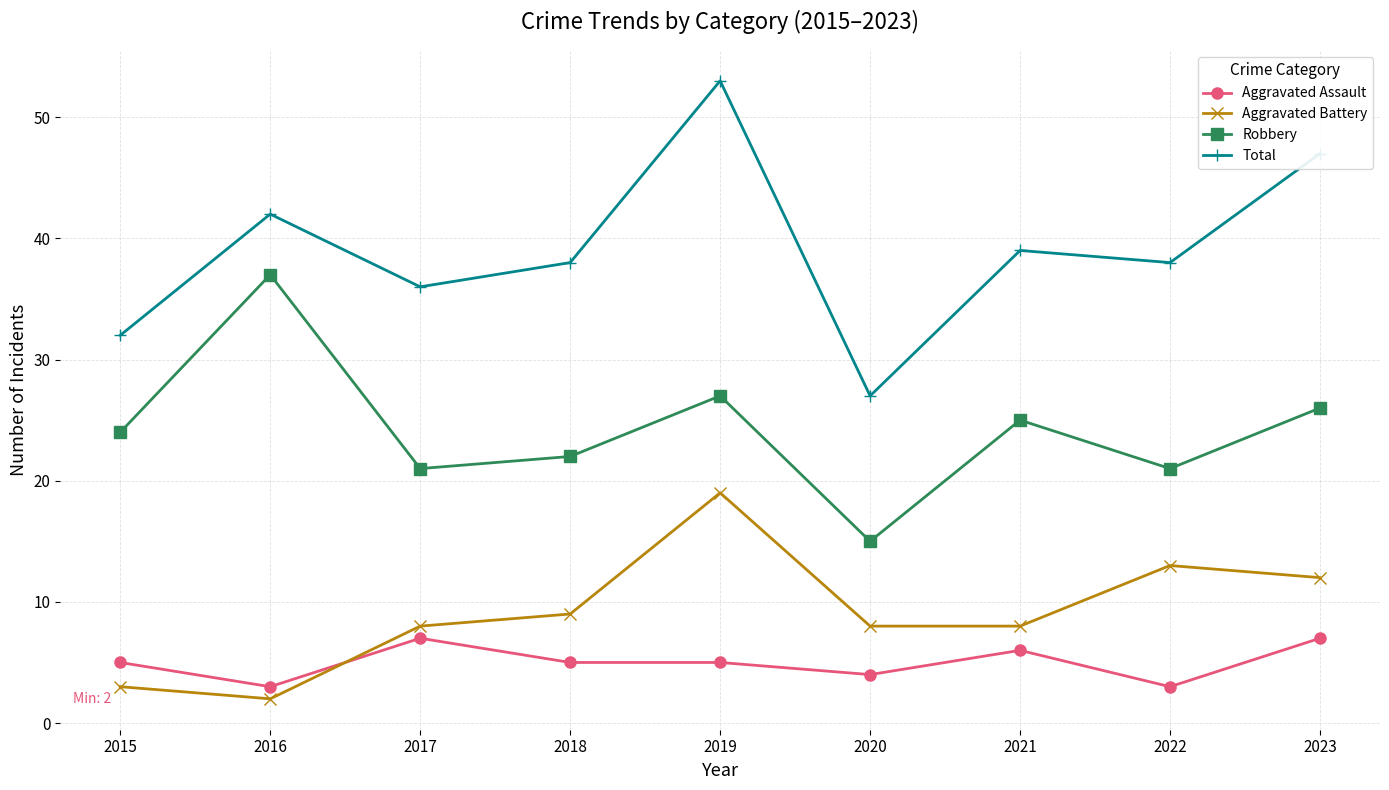

Which series changed the most between 2017 and 2019?

Total